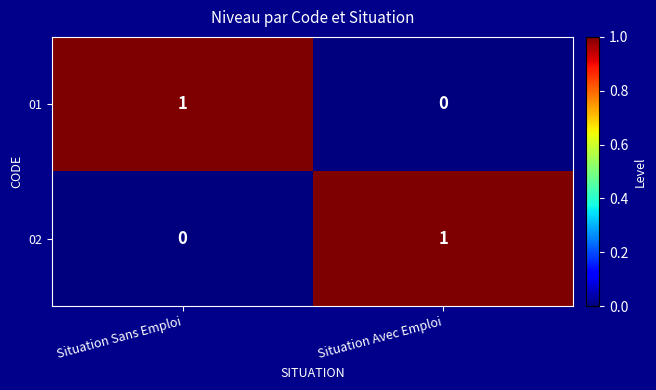

The value of 02 at Situation Avec Emploi is 0. True or false?

False